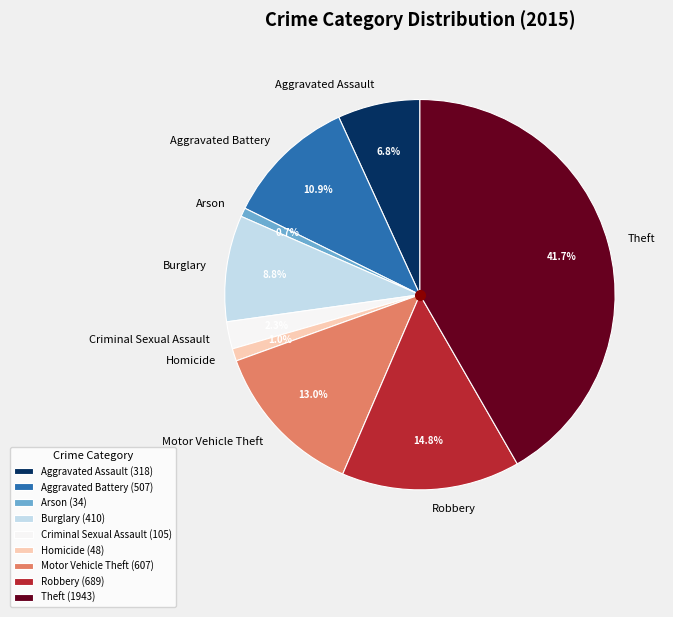

Combined, what portion of the pie is Robbery and Theft?

56.5%